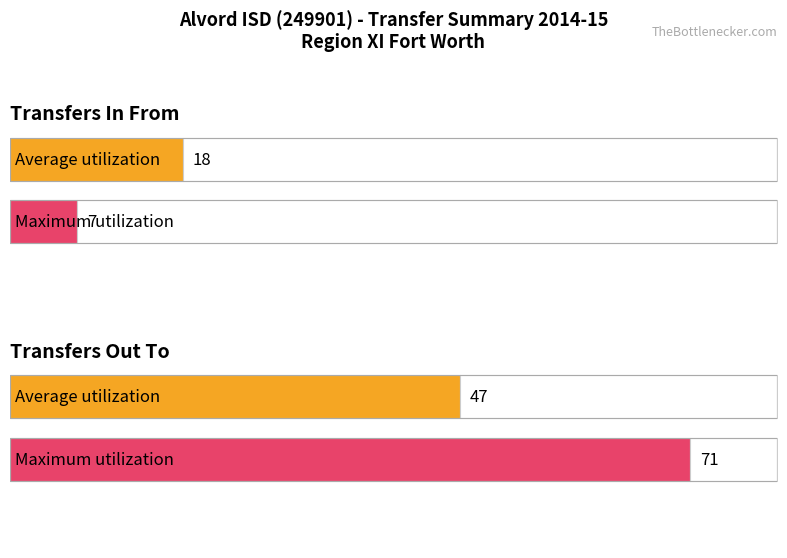

List the series in order of their overall mean, lowest first.

Average utilization, Maximum utilization